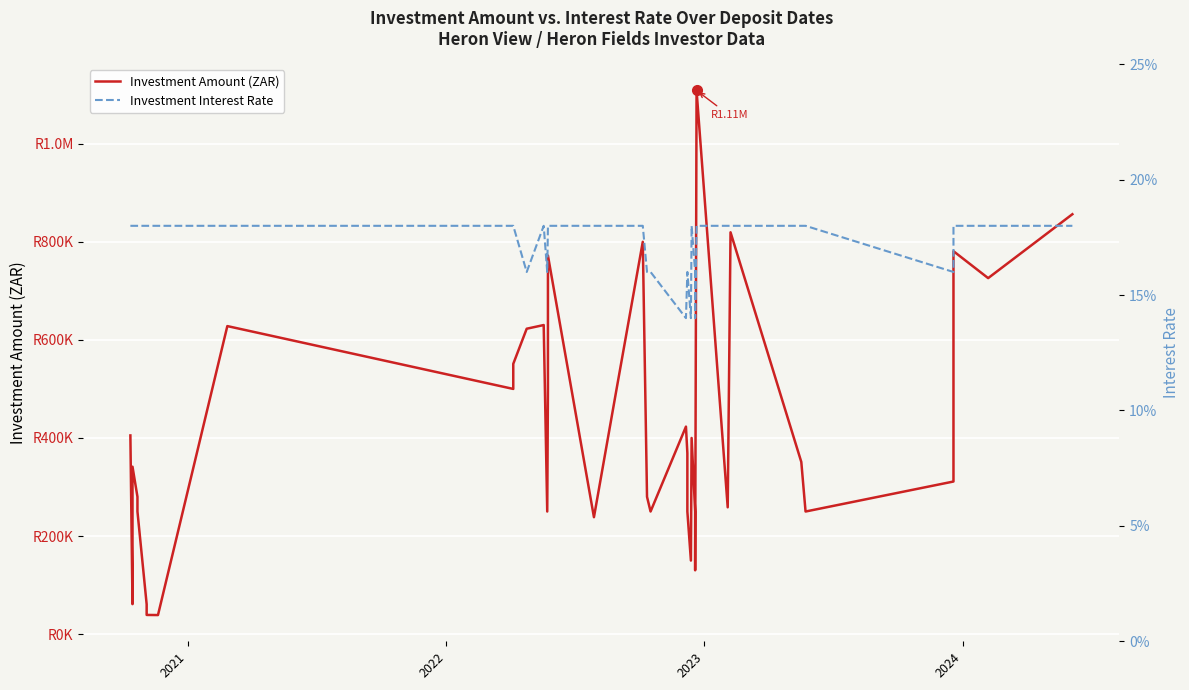

The Investment Interest Rate series shows 0.1 at 19. True or false?

False